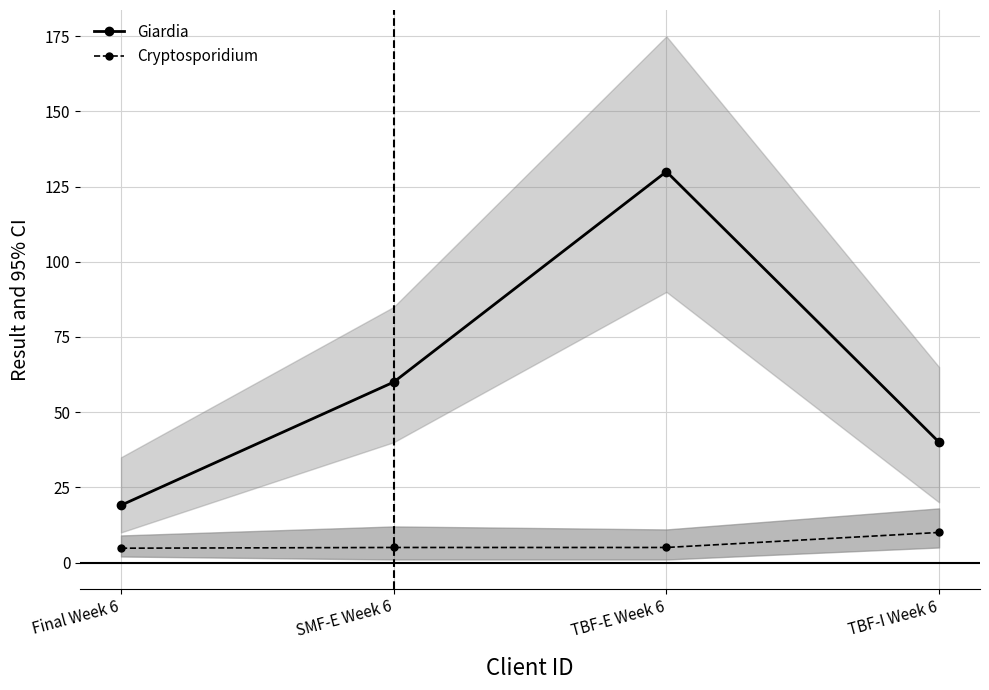

How many lines are shown in the chart?

2